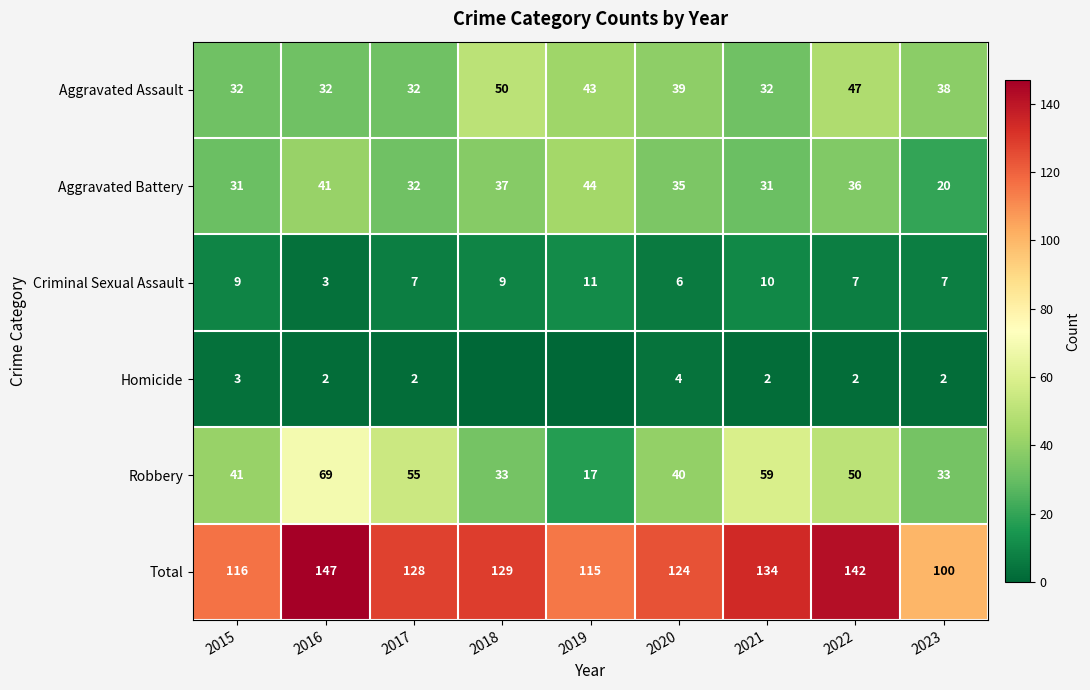

What is the difference between the Robbery values at 2019 and 2023?

16